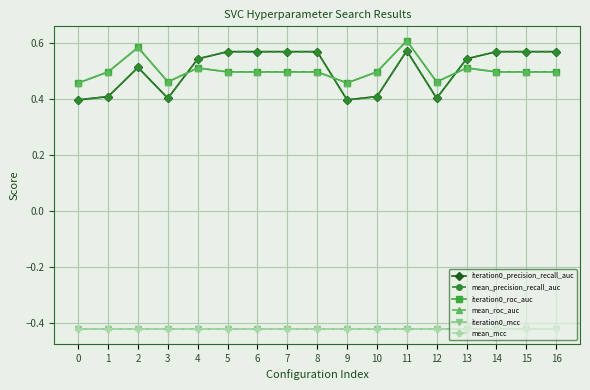

What is the total value across all series at 0?

0.9